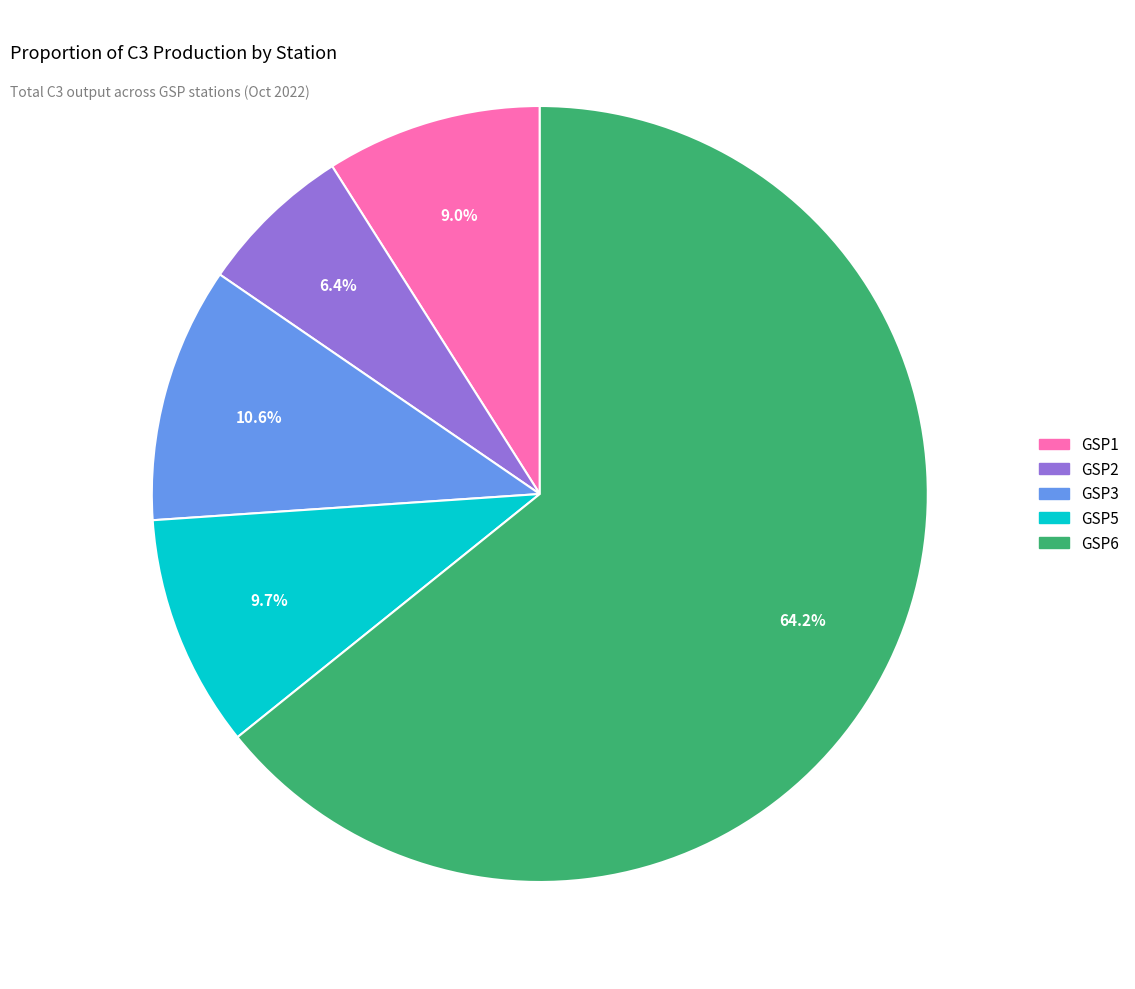

What is the smallest slice in the pie chart?

GSP2